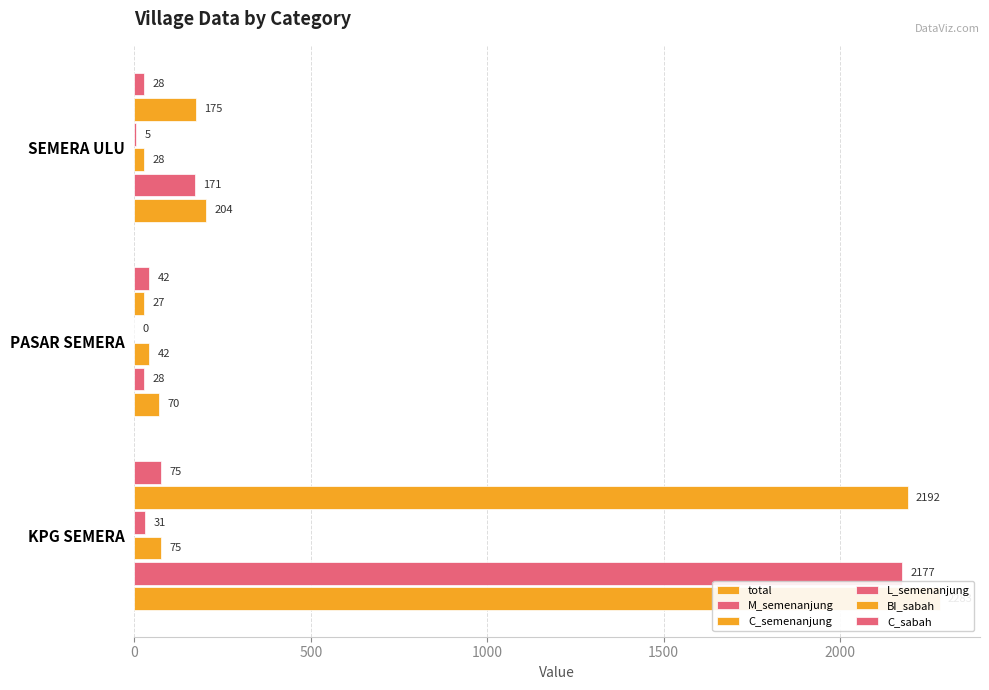

Which series changed the most between 0 and 1000?

total